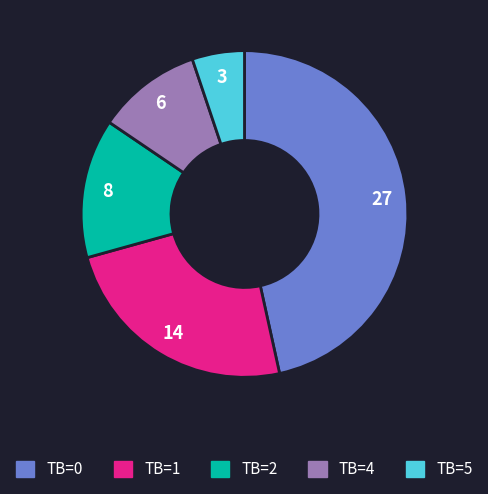

How many slices are in this pie chart?

5